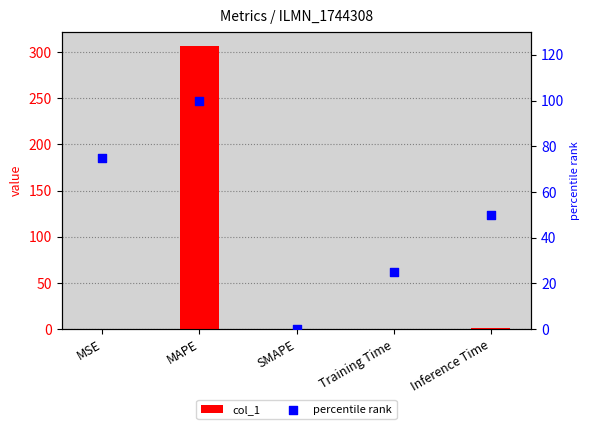

Which series has the largest total across all categories?

col_1